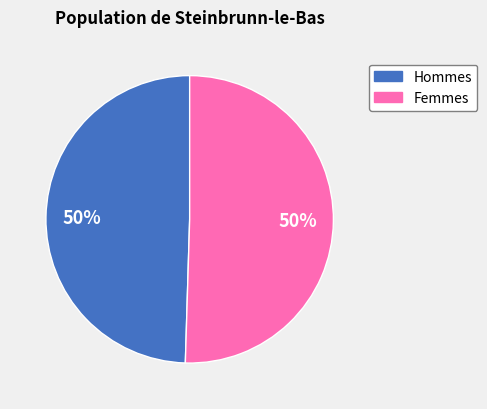

To the nearest percent, what is the average slice percentage?

50%